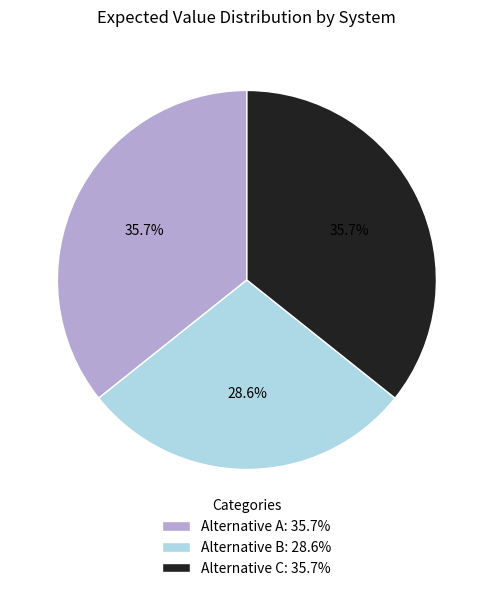

What percentage is NOT represented by Alternative A: 35.7%?

64.3%